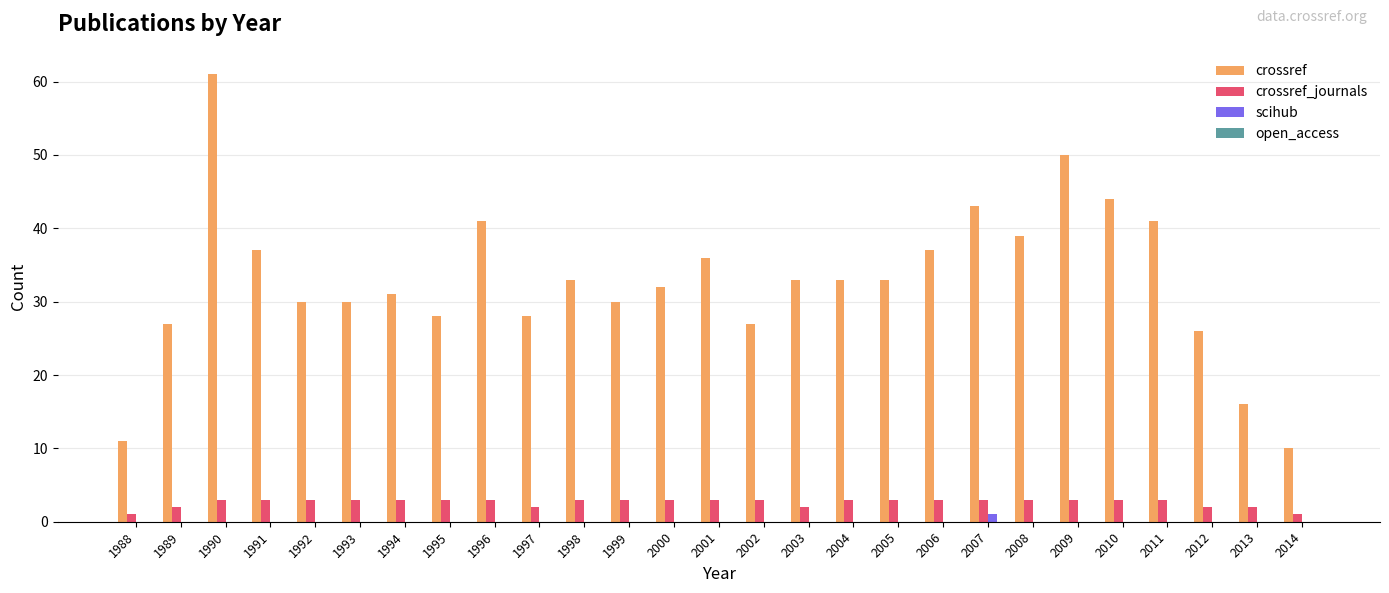

What is the total value across all series at 2006?

40